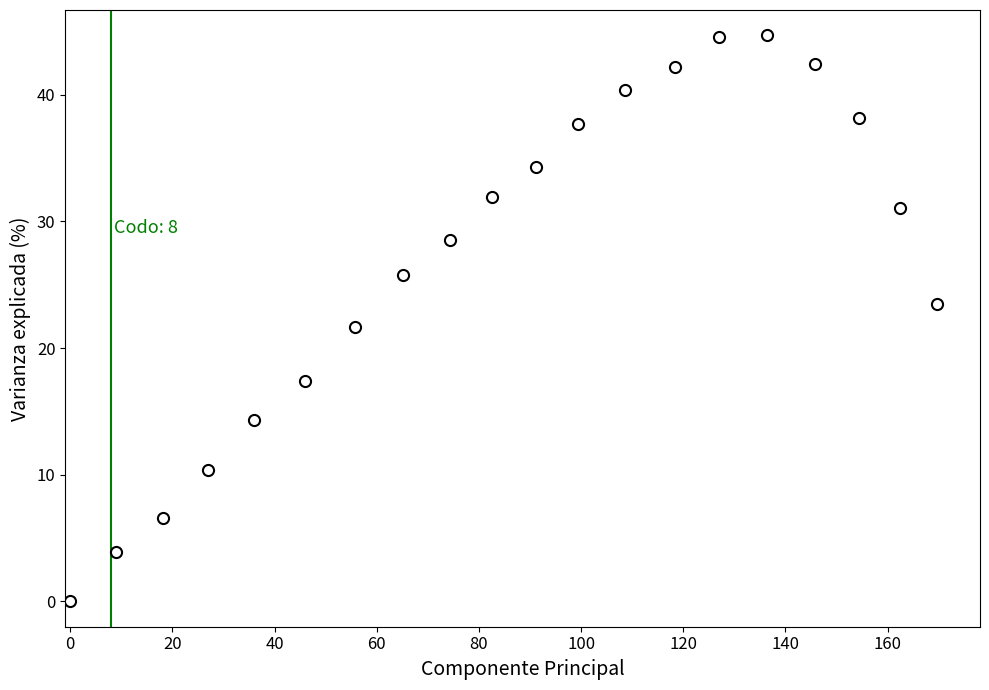

What is the range of X values (max minus min)?

169.6